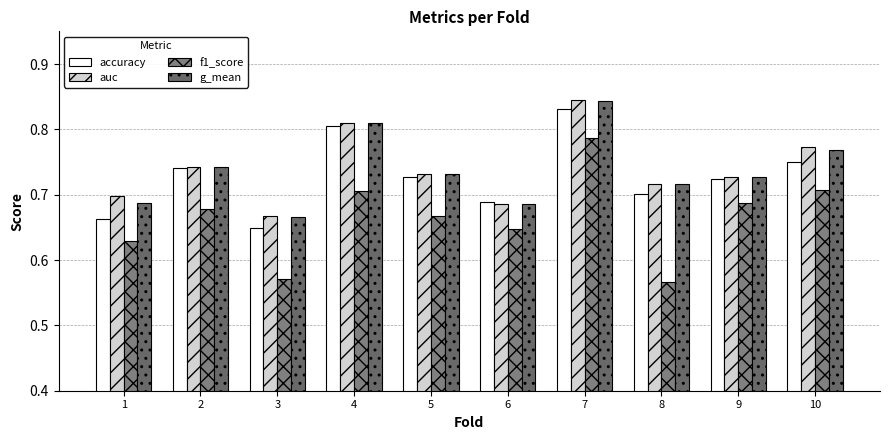

What is the sum of the f1_score values at 2 and 6?

1.3